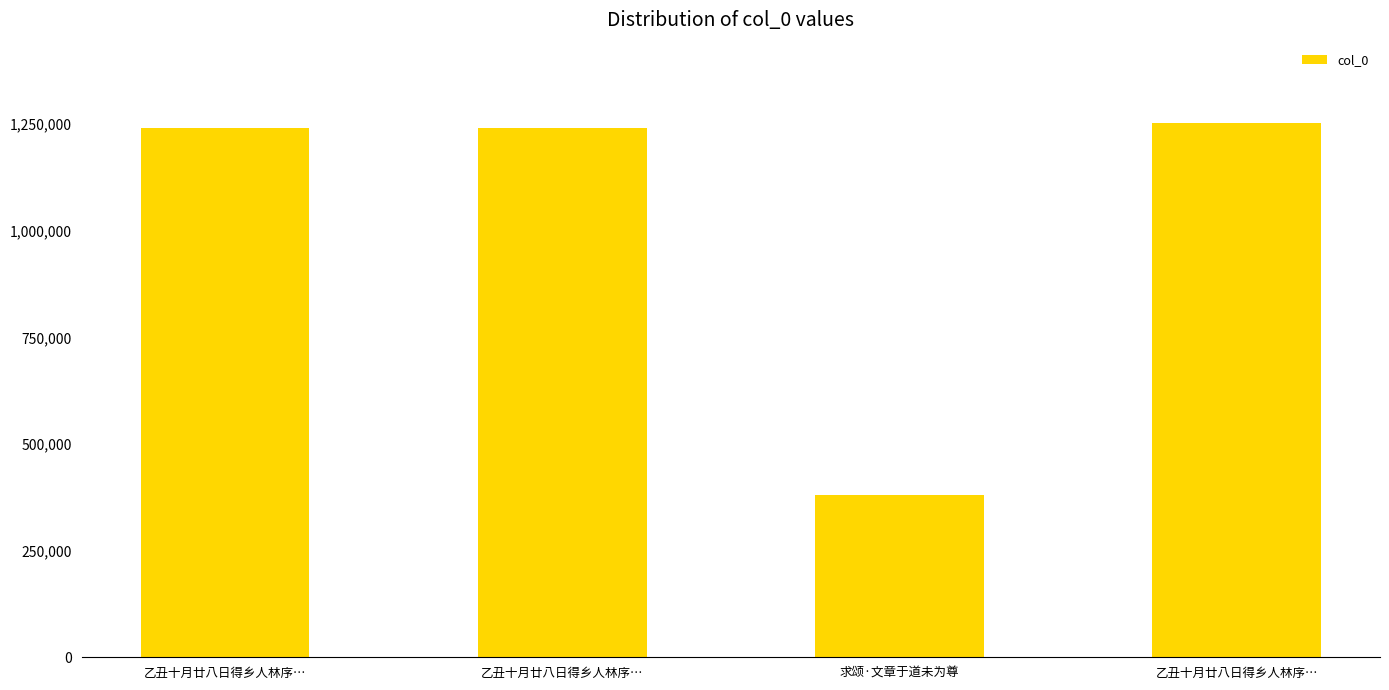

How many bars are there in total?

4